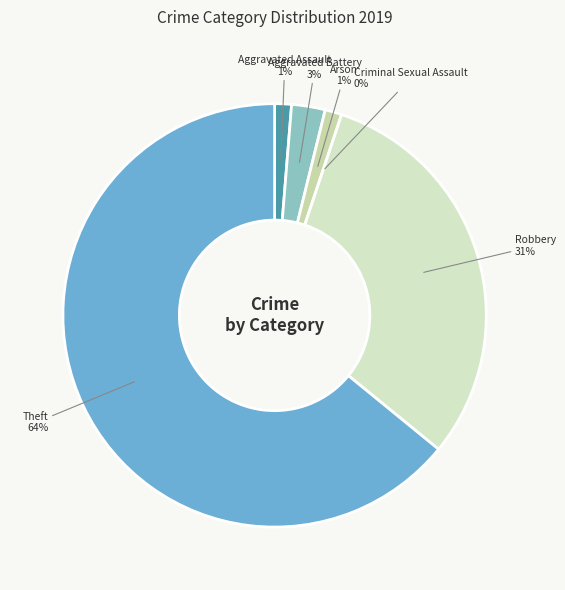

Do Aggravated Battery and Theft together represent more than half of the pie?

Yes